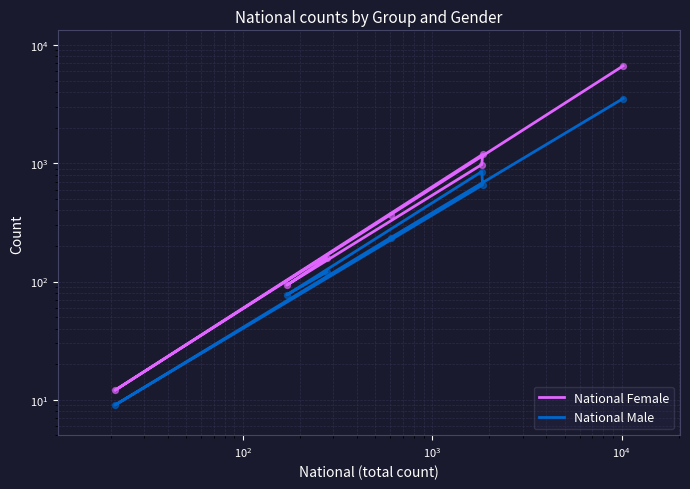

At how many categories does at least one series exceed 5858?

1